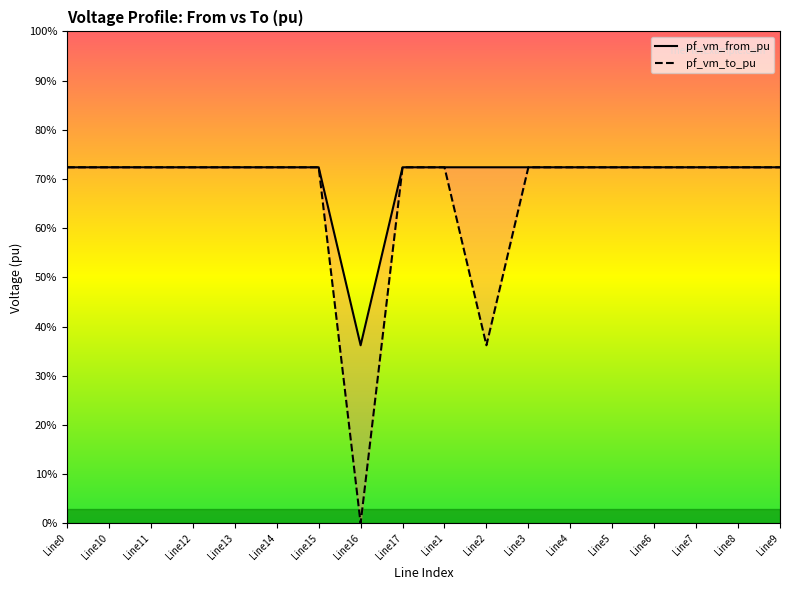

Count the pf_vm_to_pu values in the range 0 to 1.

18